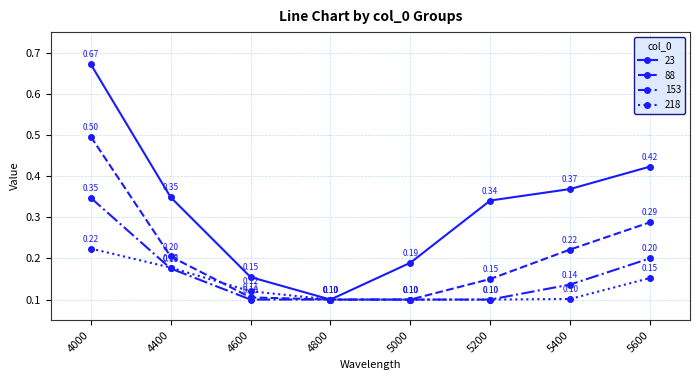

Which series changed the most between 4400 and 4800?

23